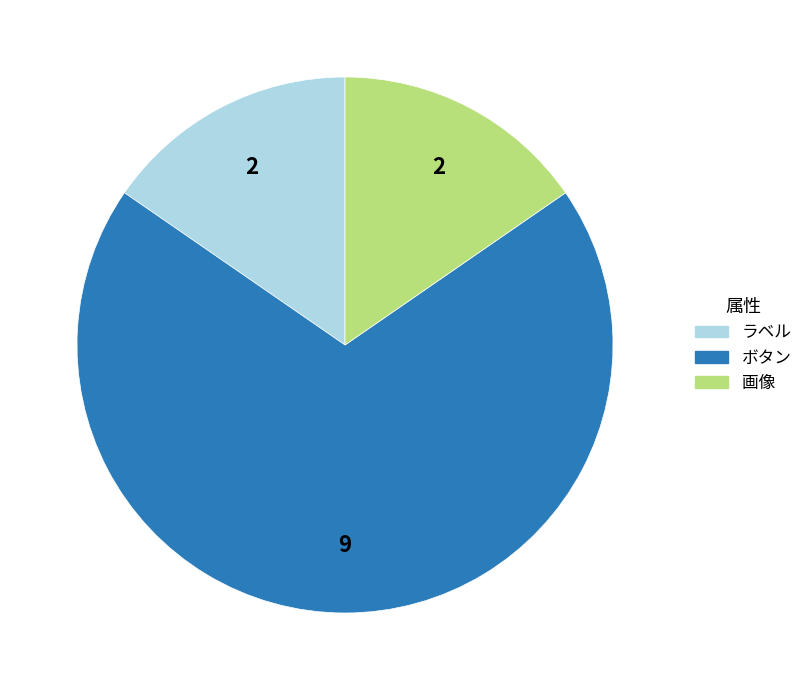

Does ボタン account for over 50% of the chart?

Yes